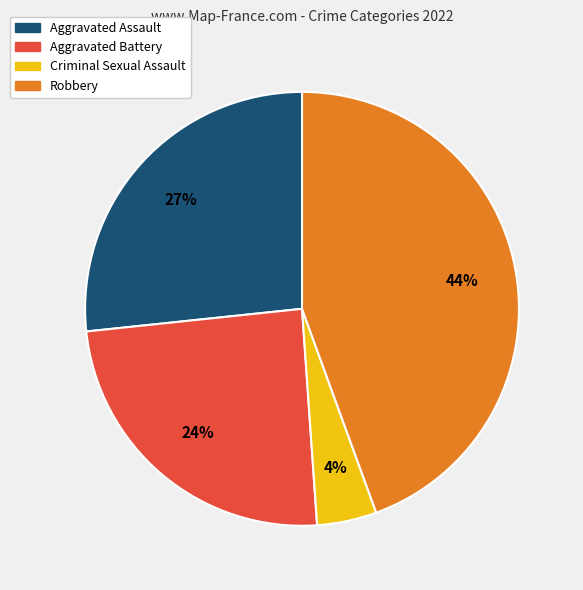

Which slice is the largest?

Robbery